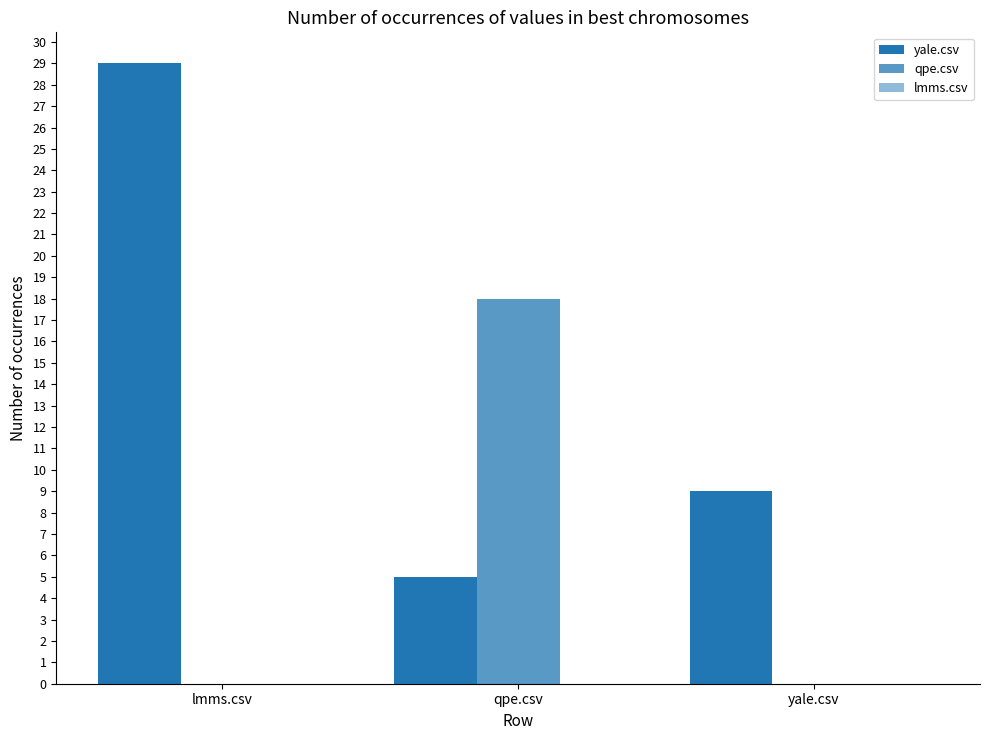

Reading left to right, what are all the values shown in this chart?

yale.csv: lmms.csv=29	qpe.csv=5	yale.csv=9
qpe.csv: lmms.csv=0	qpe.csv=18	yale.csv=0
lmms.csv: lmms.csv=0	qpe.csv=0	yale.csv=0